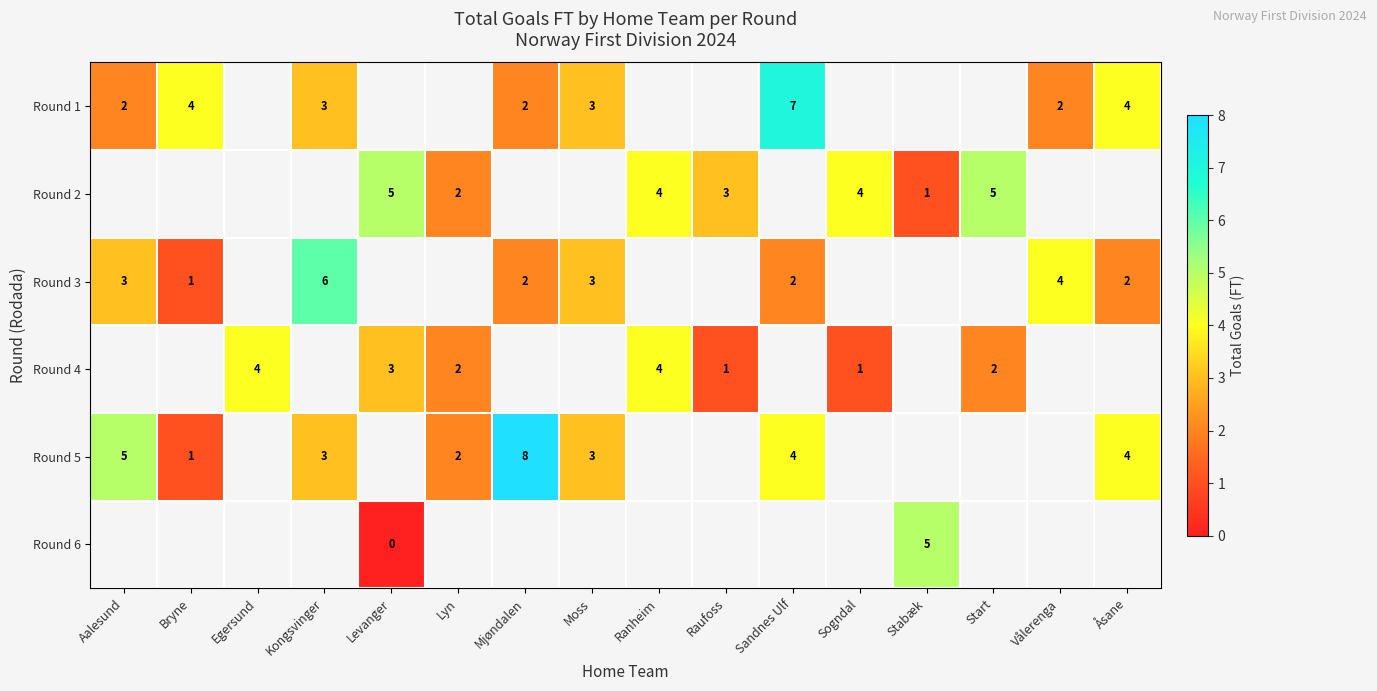

True or false: Round 4 has a value of 2 at Levanger.

False